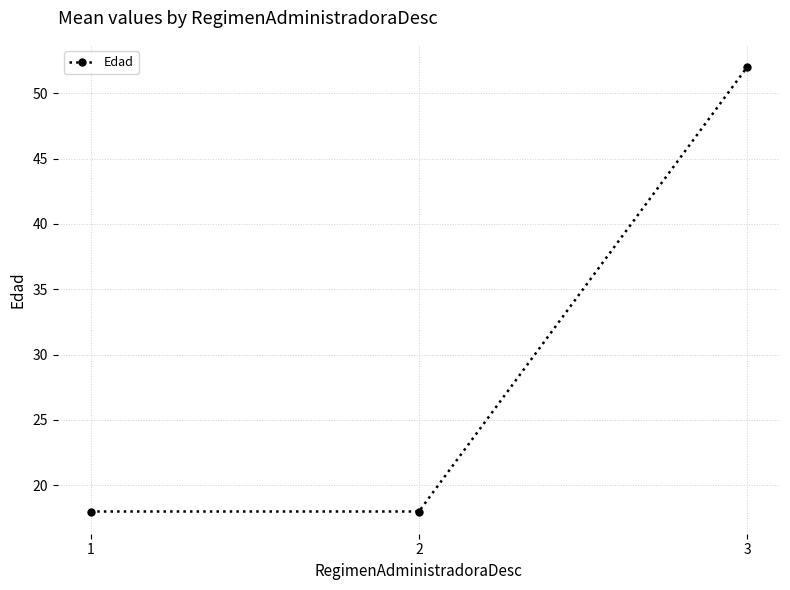

What is the approximate value at 3?

52